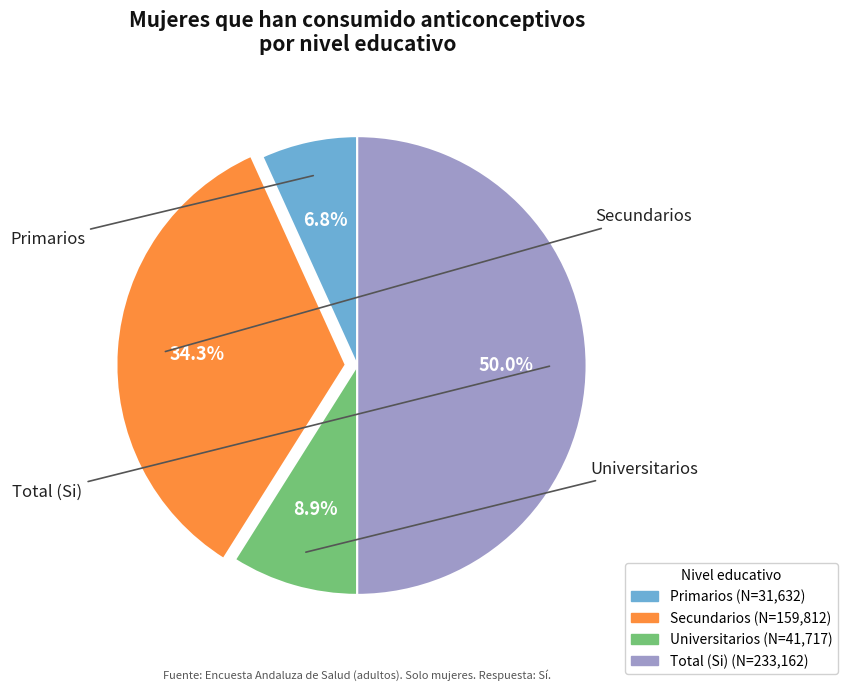

Is it true that Universitarios is 9% of the pie?

True